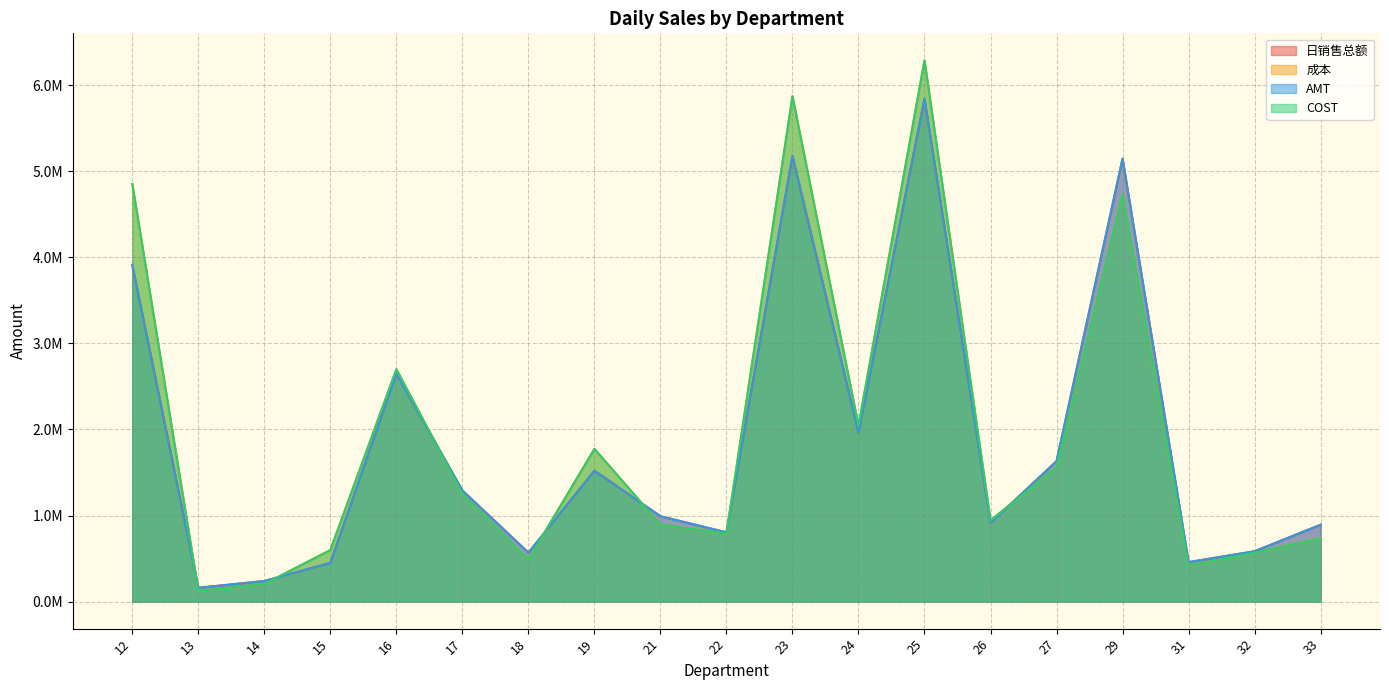

At which label does COST first exceed 942734?

12